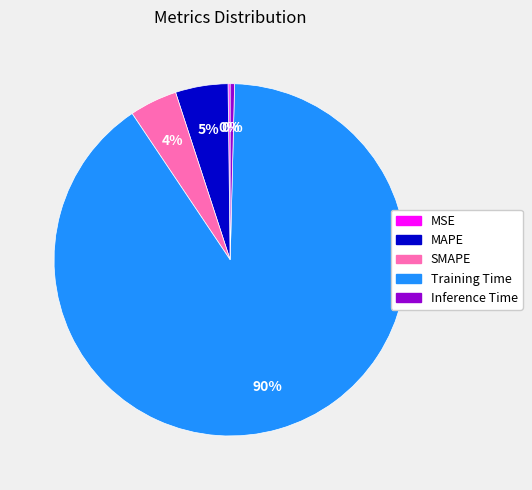

What is the largest slice in the pie chart?

Training Time